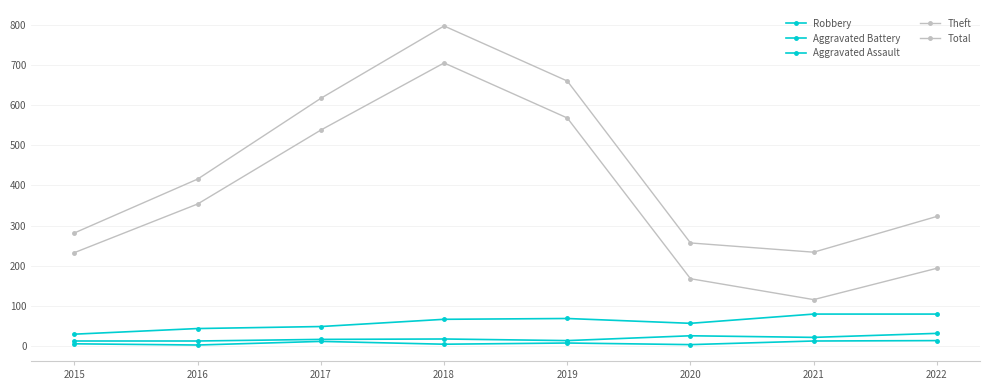

Which category has the lowest value across all series?

2016